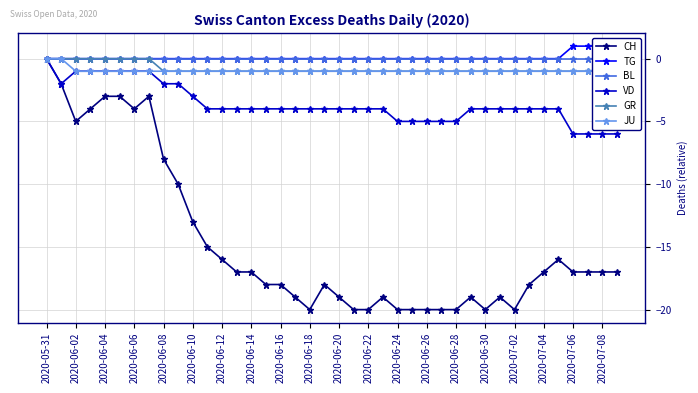

What is the sum of the CH values at 2020-07-08 and 2020-06-20?

-36